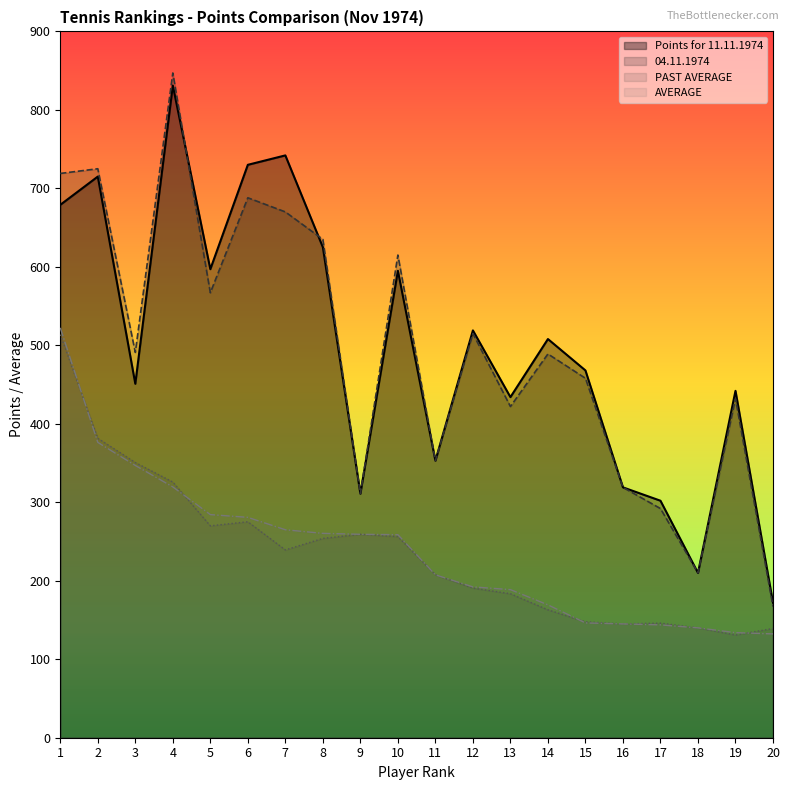

Which label corresponds to the smallest value in the chart?

19